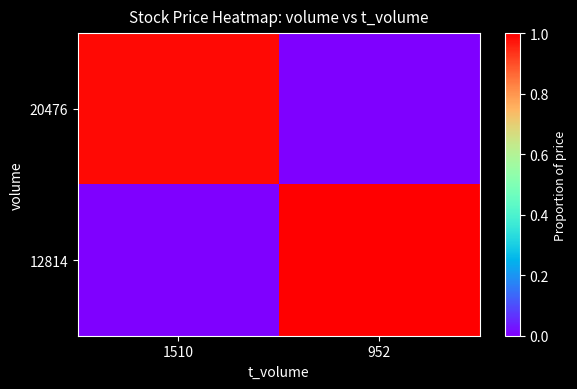

How many distinct data groups are displayed?

2